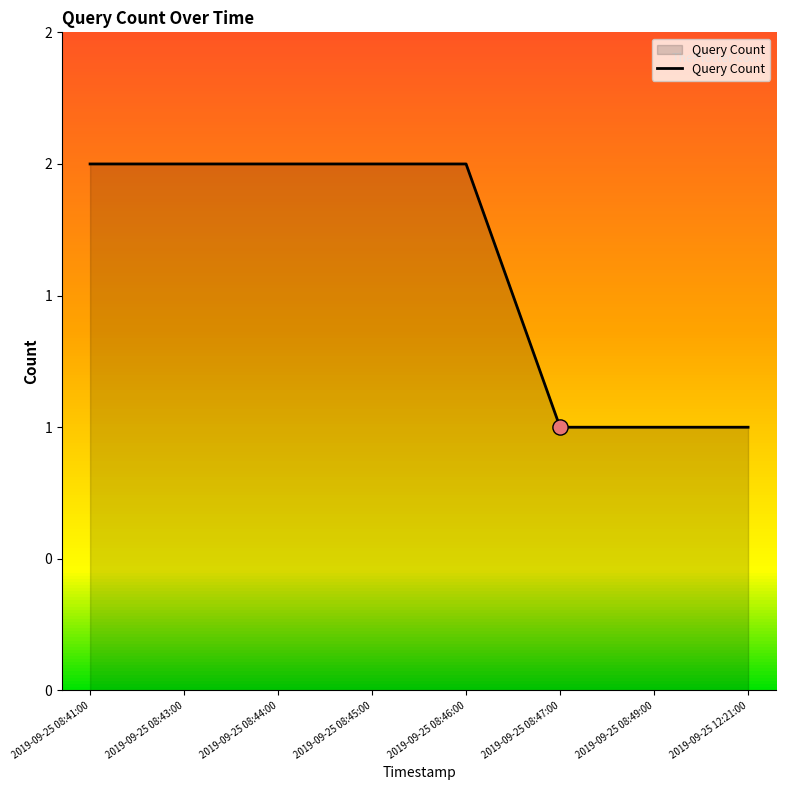

Approximately how many times larger is the value at 2019-09-25 08:46:00 compared to 2019-09-25 08:44:00?

1.0